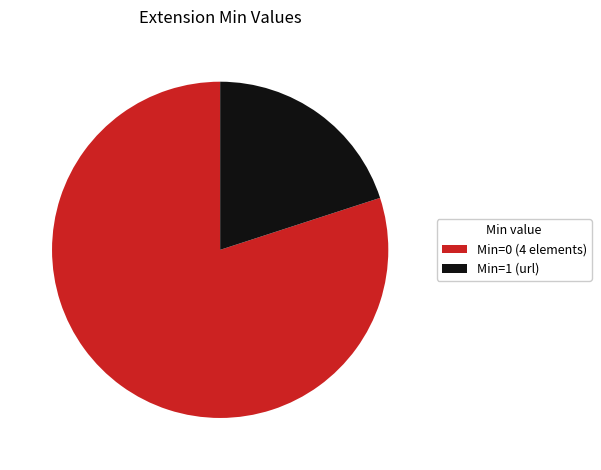

Between Min=1 (url) and Min=0 (4 elements), which is larger?

Min=0 (4 elements)